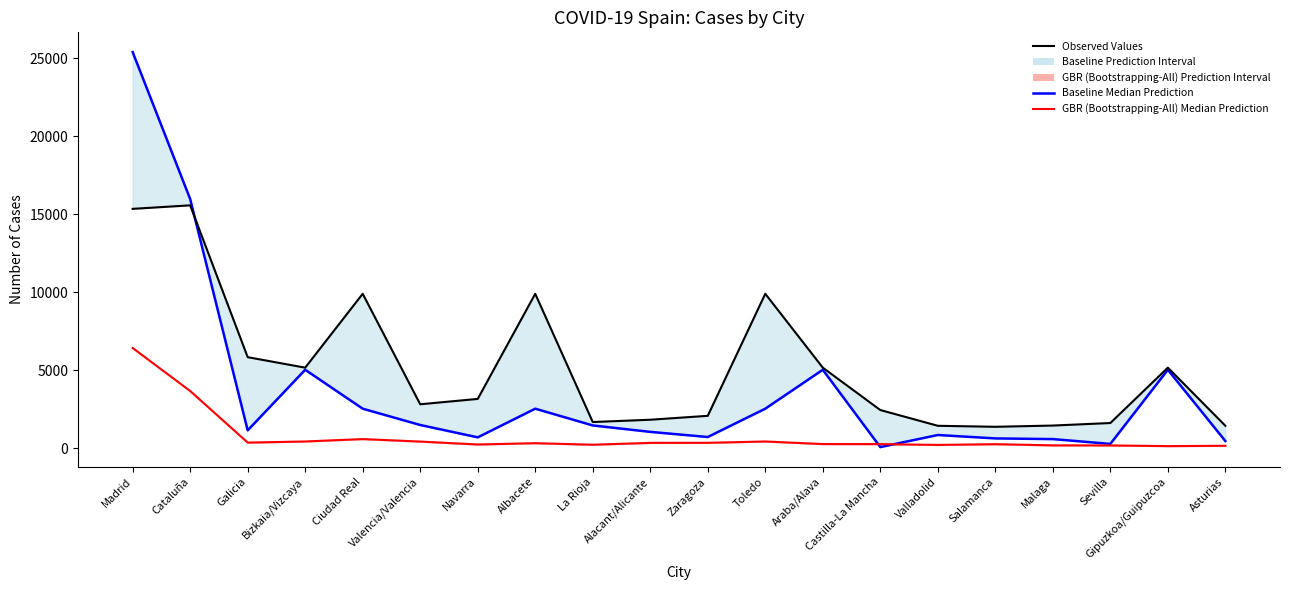

Rank the categories by Observed Values value from lowest to highest.

Salamanca, Valladolid, Asturias, Malaga, Sevilla, La Rioja, Alacant/Alicante, Zaragoza, Castilla-La Mancha, Valencia/Valencia, Navarra, Bizkaia/Vizcaya, Araba/Alava, Gipuzkoa/Guipuzcoa, Galicia, Ciudad Real, Albacete, Toledo, Madrid, Cataluña